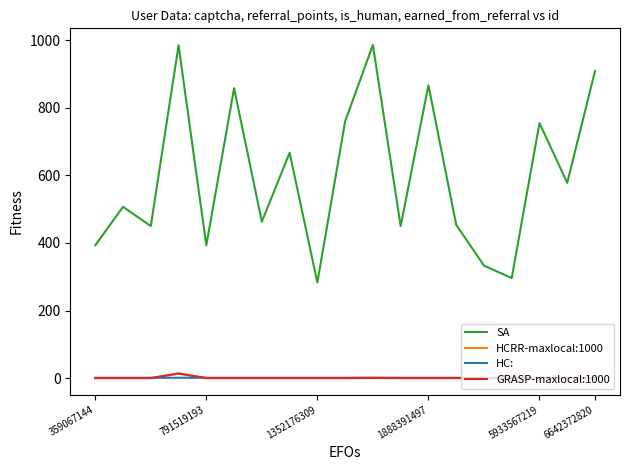

True or false: SA and GRASP-maxlocal:1000 intersect in this chart.

False